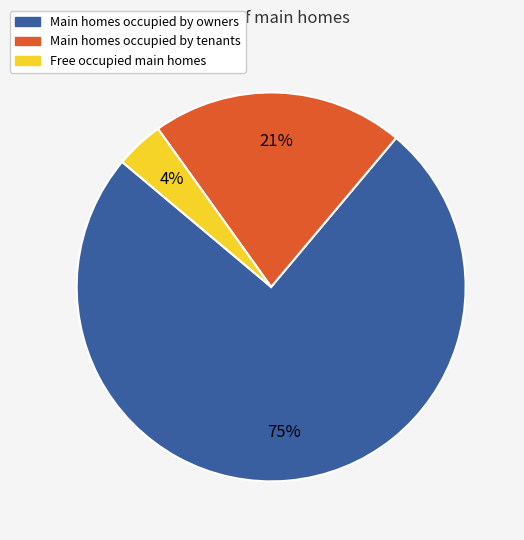

To the nearest percent, what is the average slice percentage?

33%